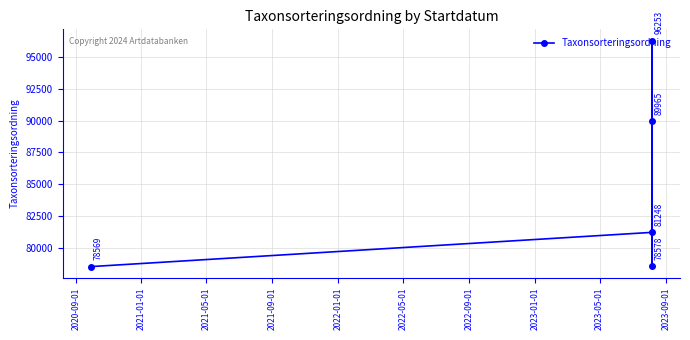

What is the value of the 2nd point from the left?

81248